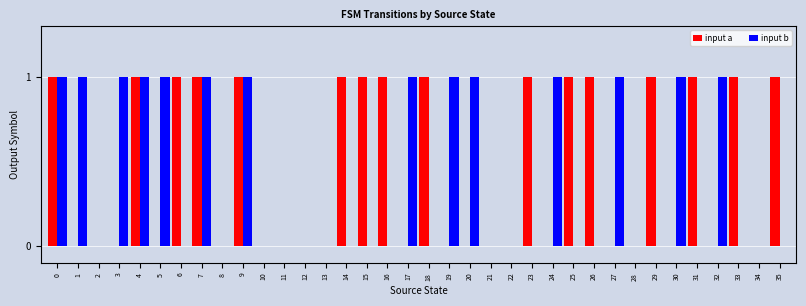

Does the chart contain stacked bars?

No